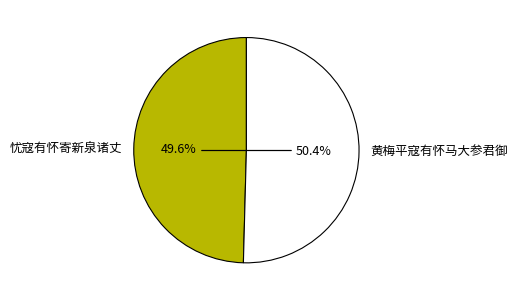

Is it true that 黄梅平寇有怀马大参君御 is 42% of the pie?

False